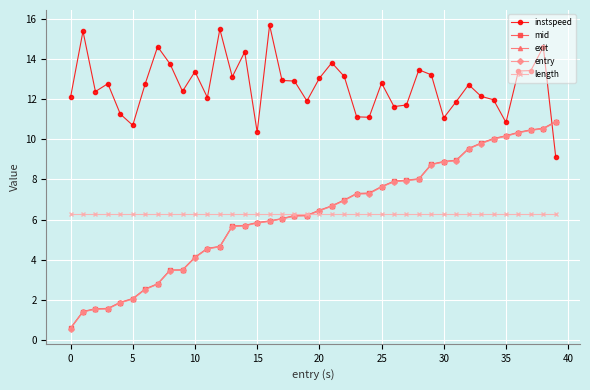

What is the minimum value shown in the chart?

0.6